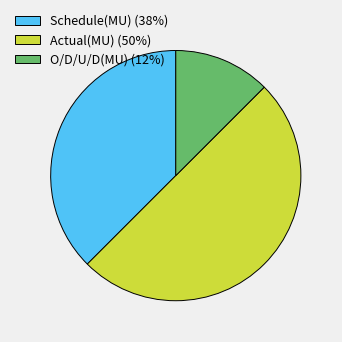

The Actual(MU) (50%) slice represents 50% of the pie. True or false?

True